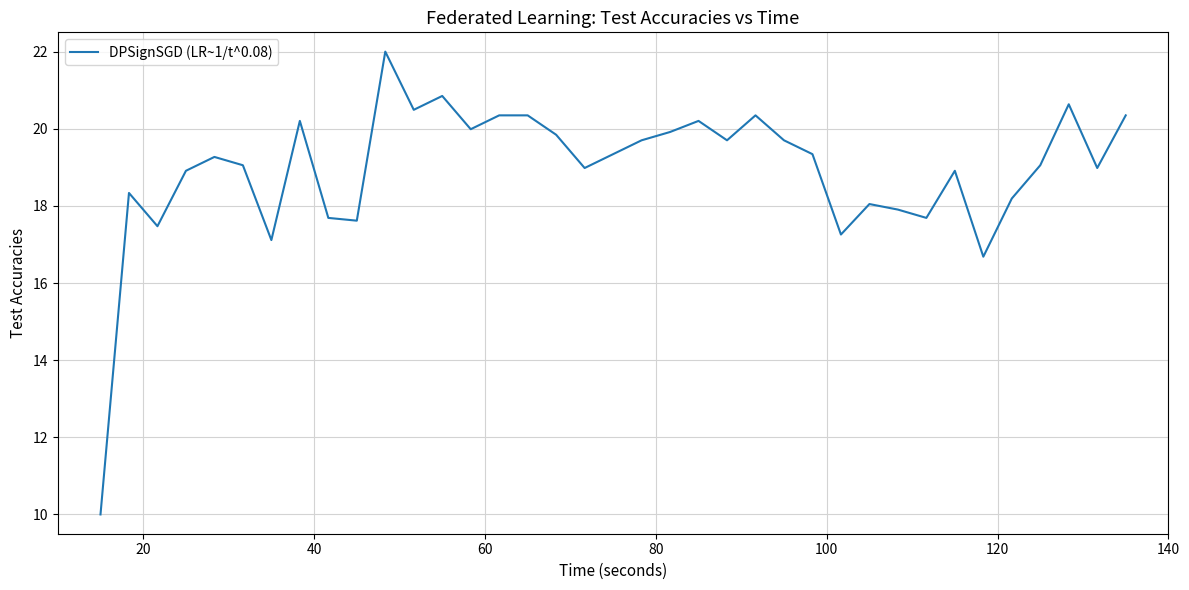

What is the greatest value displayed?

22.0